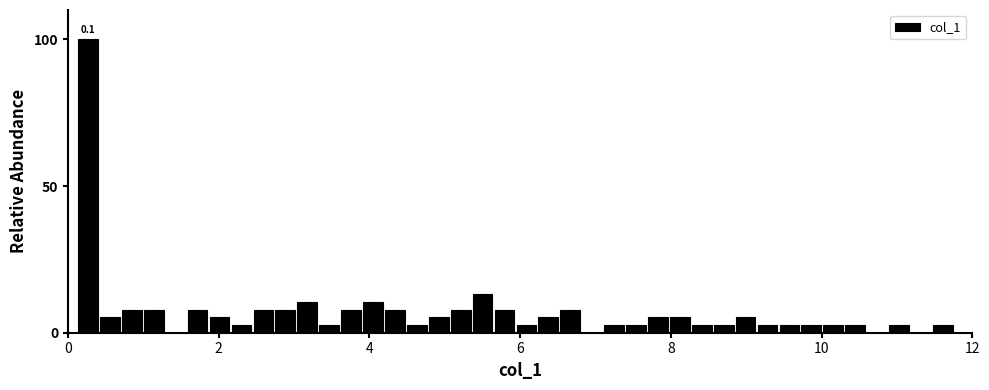

Around what value on the x-axis is the tallest bar? Give the approximate position of its centre, as read against the axis.

0.2